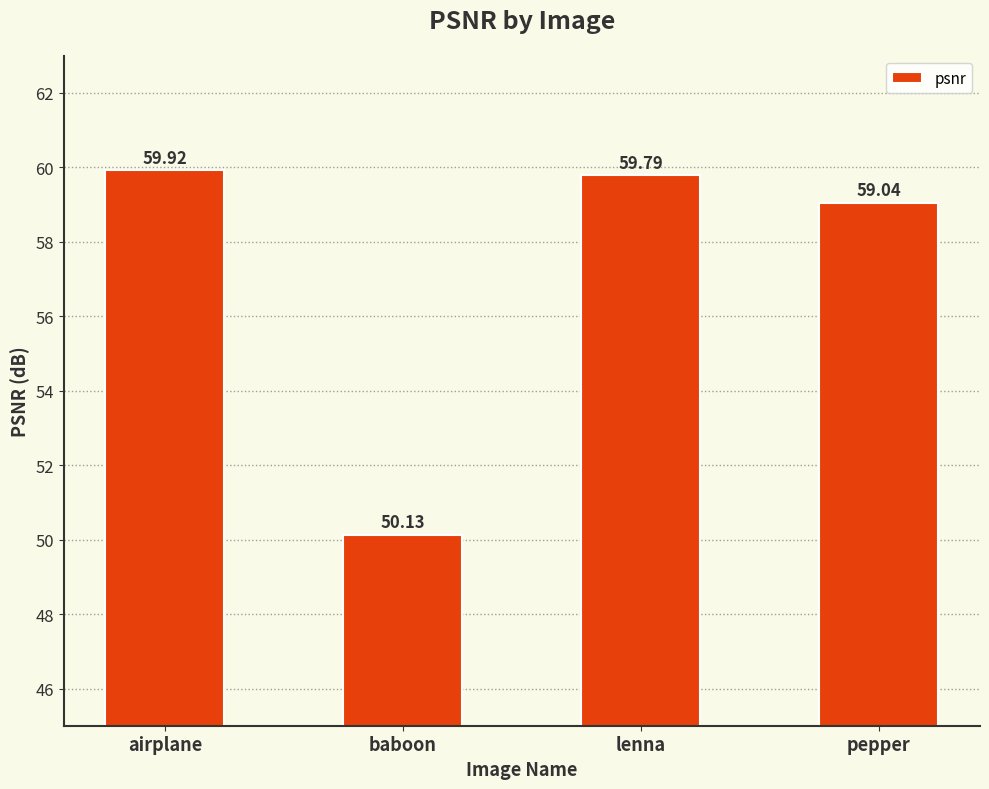

Which label corresponds to the smallest value in the chart?

baboon